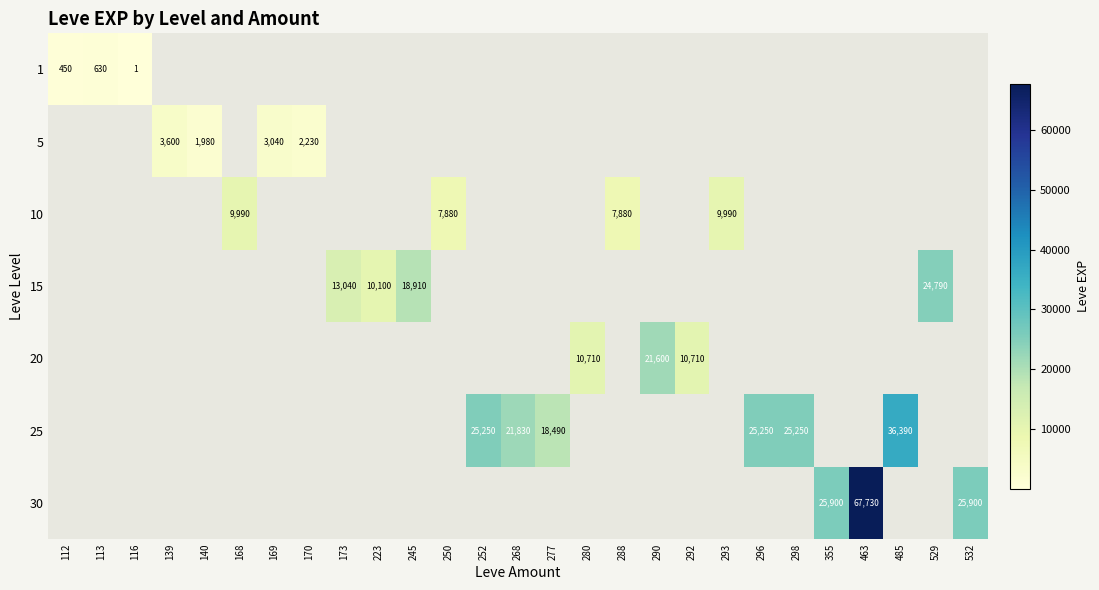

The value of 15 at 223 is 10100. True or false?

True